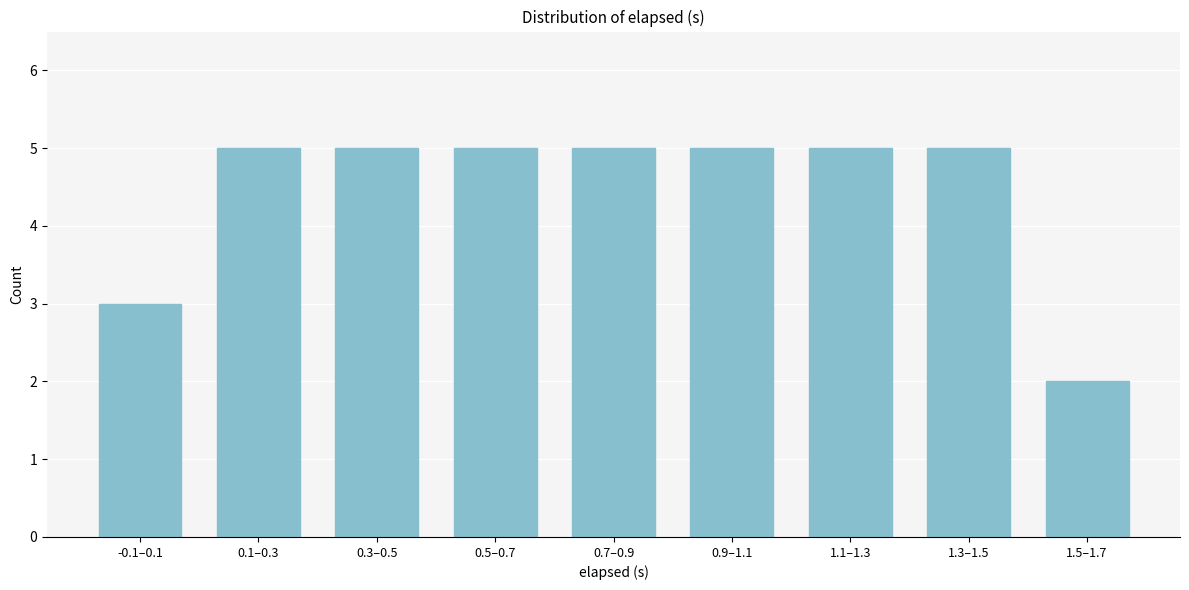

Reading left to right, what are all the values shown in this chart?

3	5	5	5	5	5	5	5	2